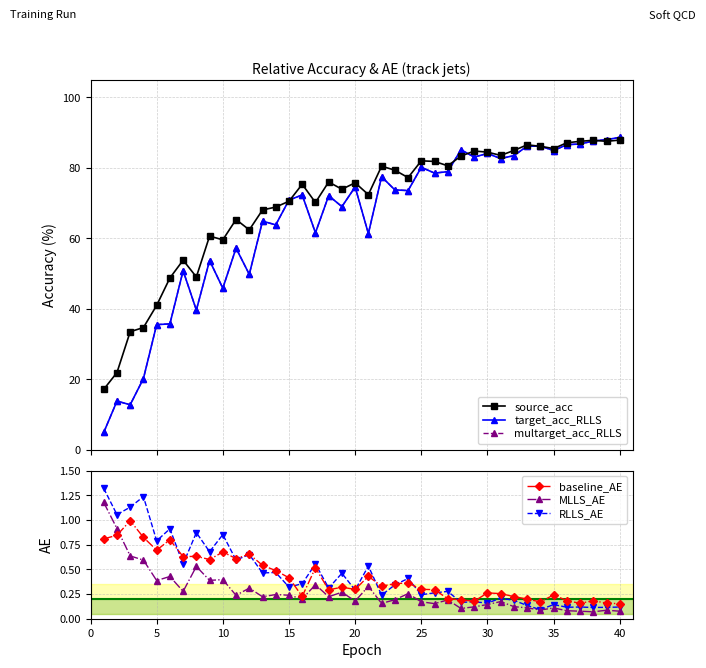

Is it true that baseline_AE equals 0.5 at 25?

False